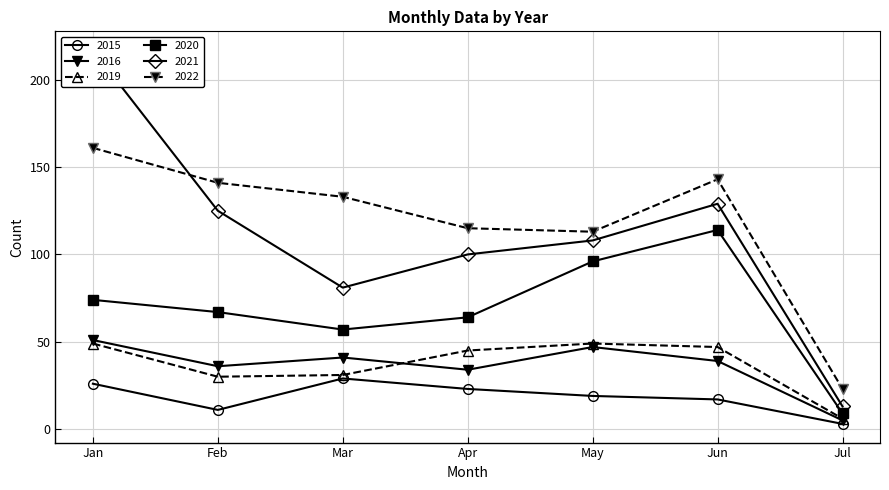

Where is the first local maximum for 2016?

Mar